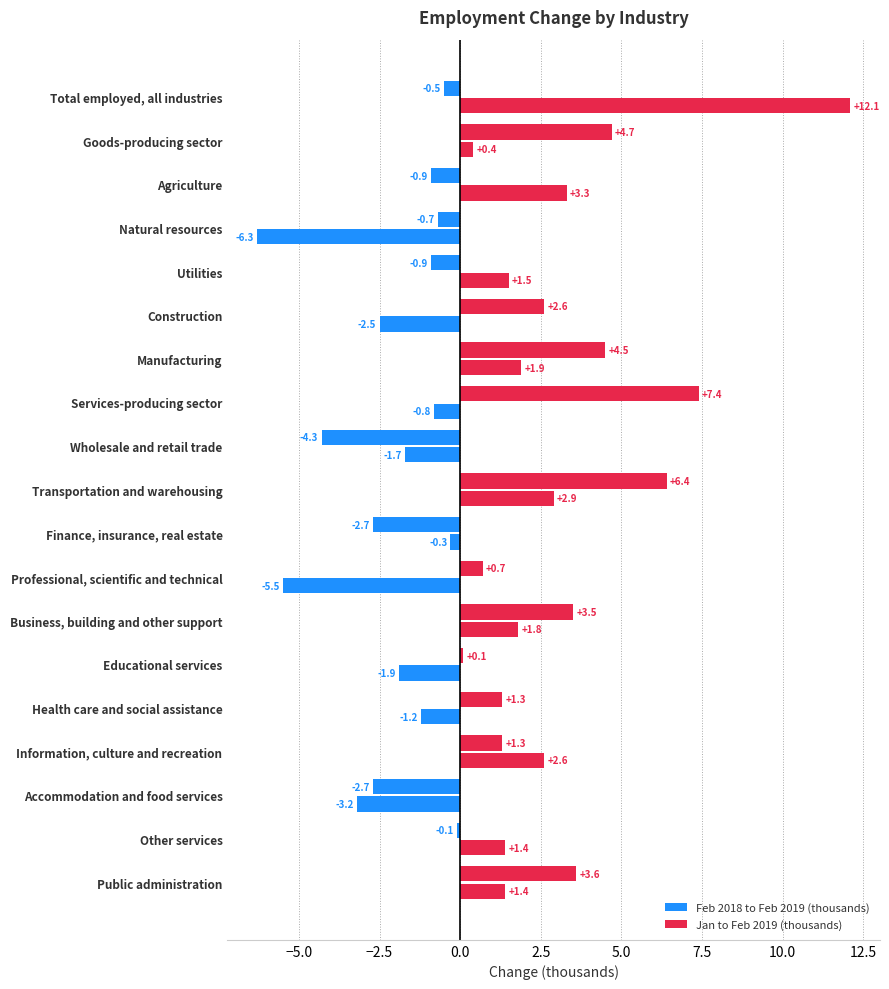

How many data points in Jan to Feb 2019 (thousands) are less than 0?

9